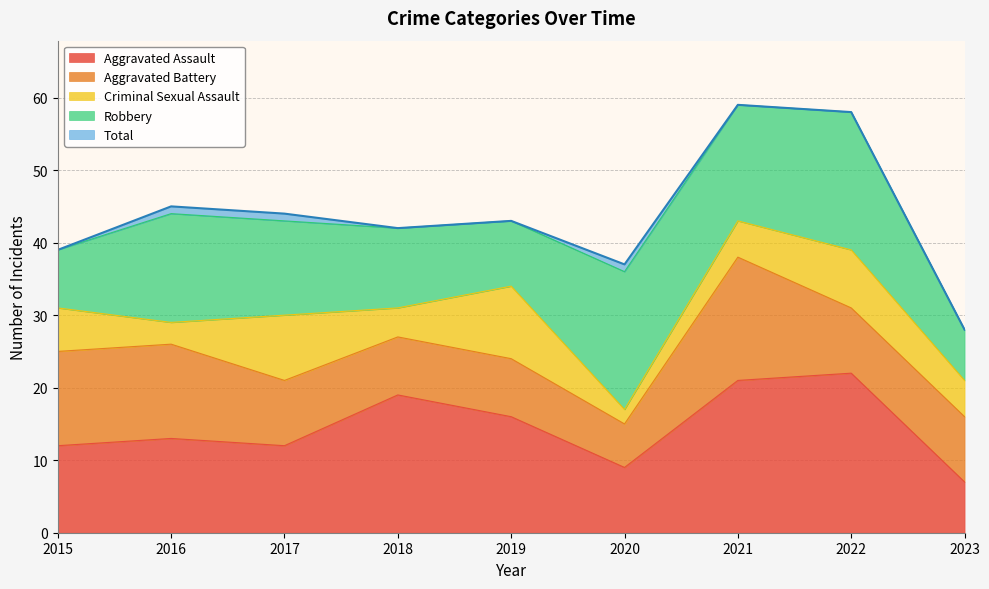

True or false: Robbery and Total cross at least once.

False